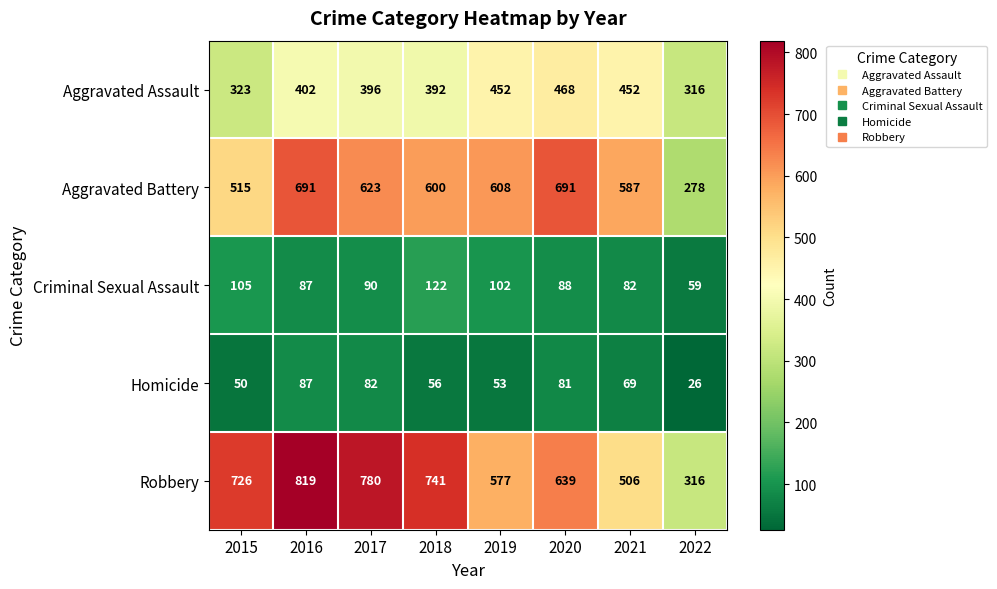

True or false: Criminal Sexual Assault has a value of 128 at 2020.

False